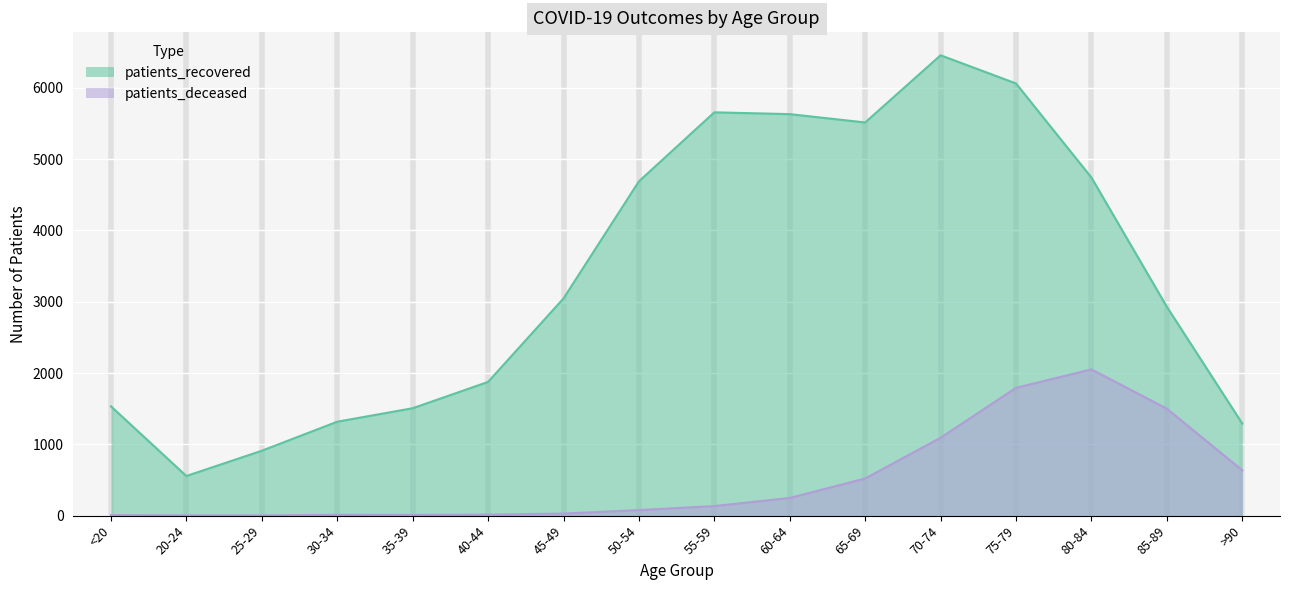

How many lines are shown in the chart?

2